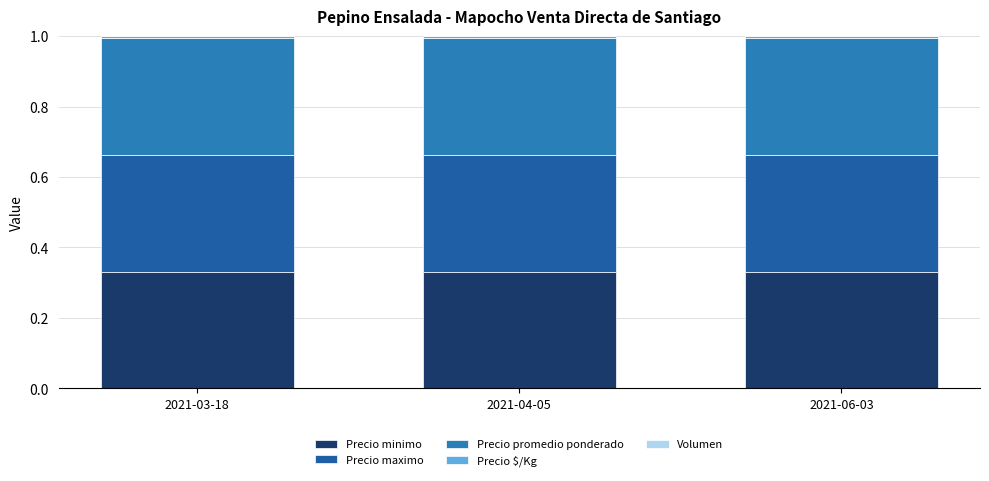

At which label is Precio maximo closest to 0?

2021-04-05